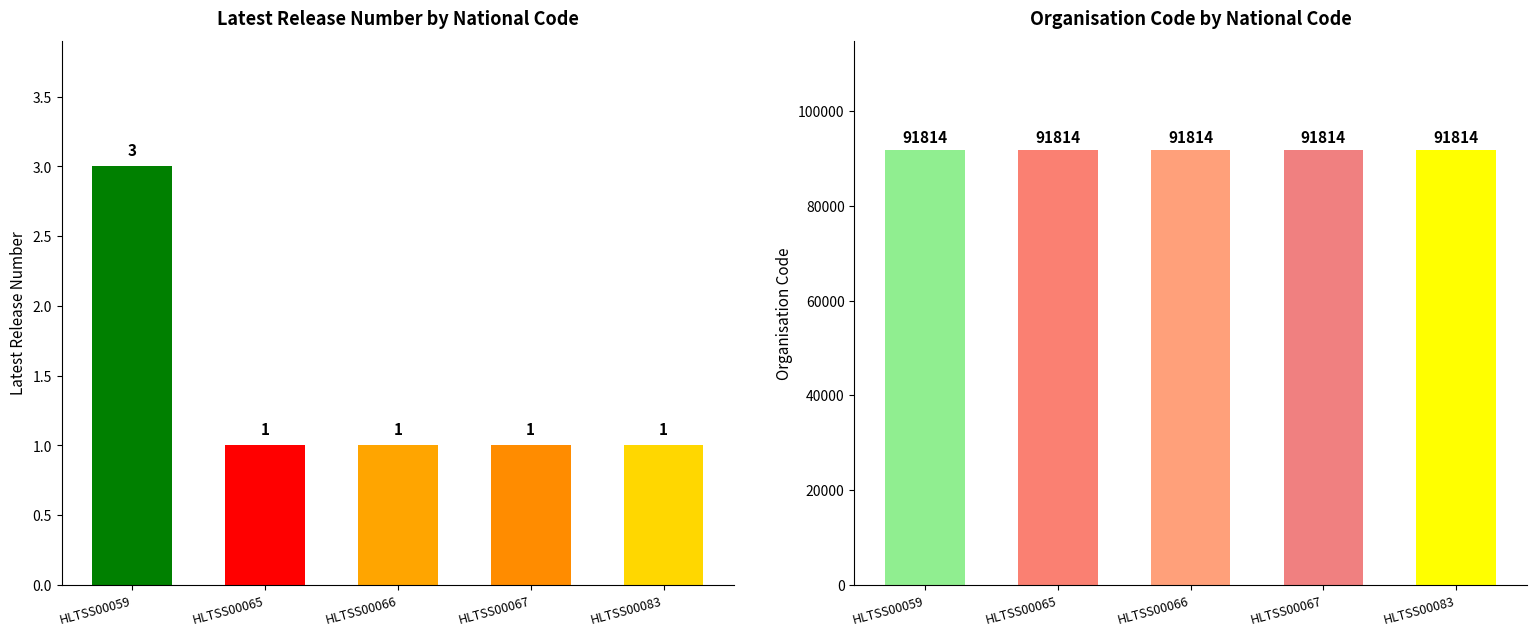

Reading left to right, transcribe all the data shown in this chart.

Latest Release Number: HLTSS00059=3	HLTSS00065=1	HLTSS00066=1	HLTSS00067=1	HLTSS00083=1
Organisation Code: HLTSS00059=91814	HLTSS00065=91814	HLTSS00066=91814	HLTSS00067=91814	HLTSS00083=91814